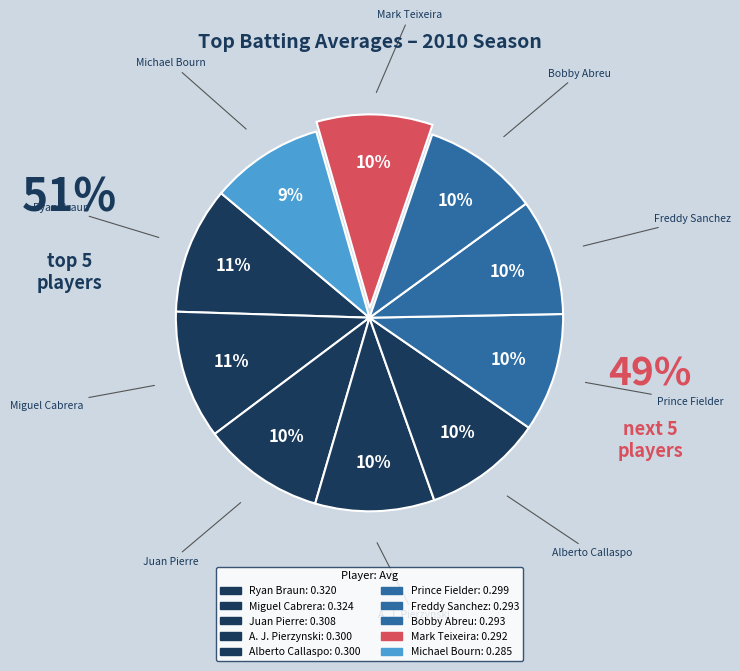

To the nearest percent, what is the difference between the largest and smallest slice percentages?

1%